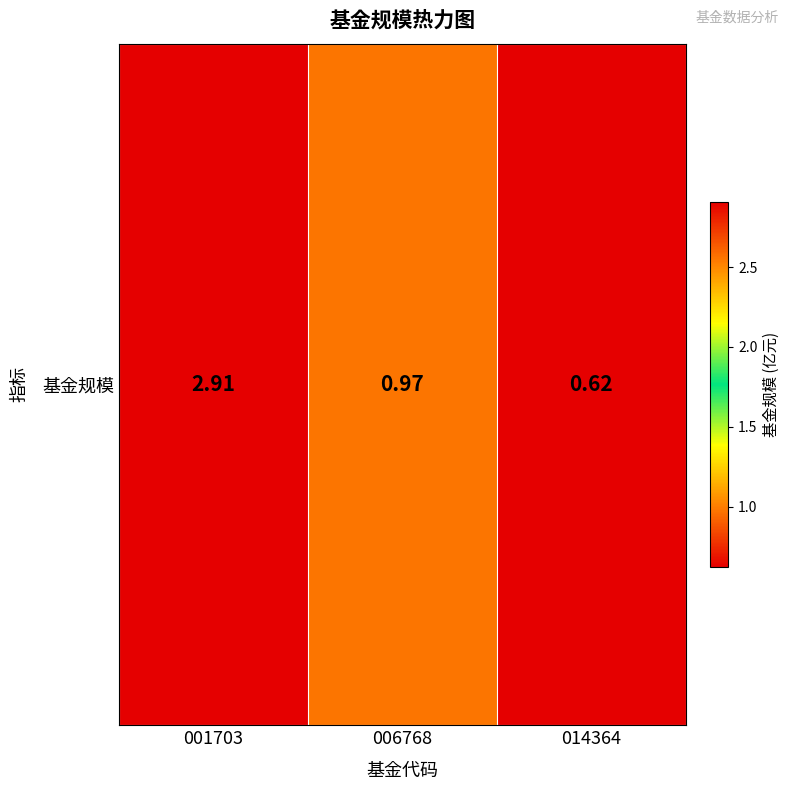

True or false: the data shows 0.4 at 006768.

False